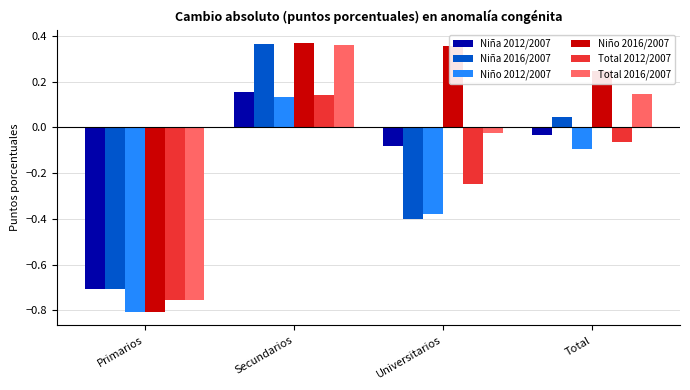

The value of Niña 2012/2007 at Primarios is -0.7. True or false?

True